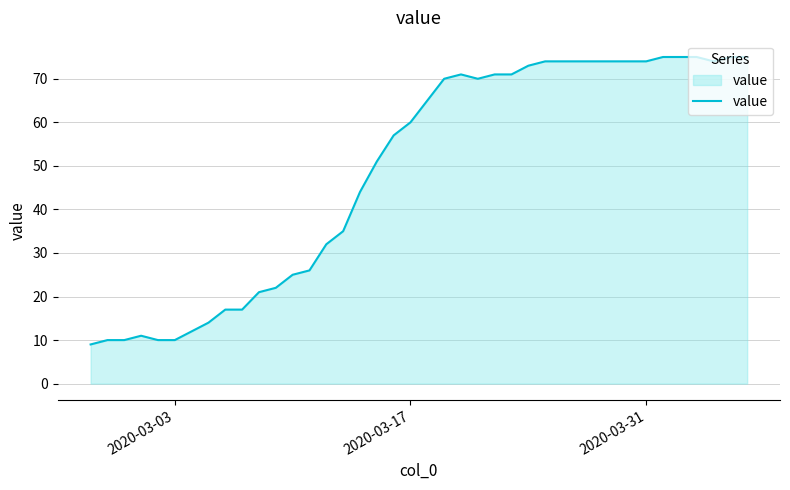

What is the difference between the maximum and minimum values?

66